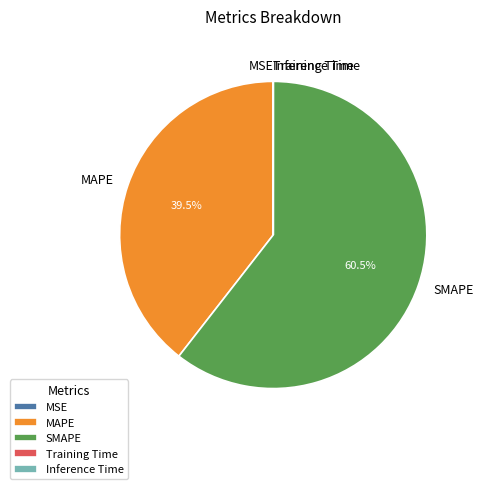

What portion of the pie excludes SMAPE?

39.5%